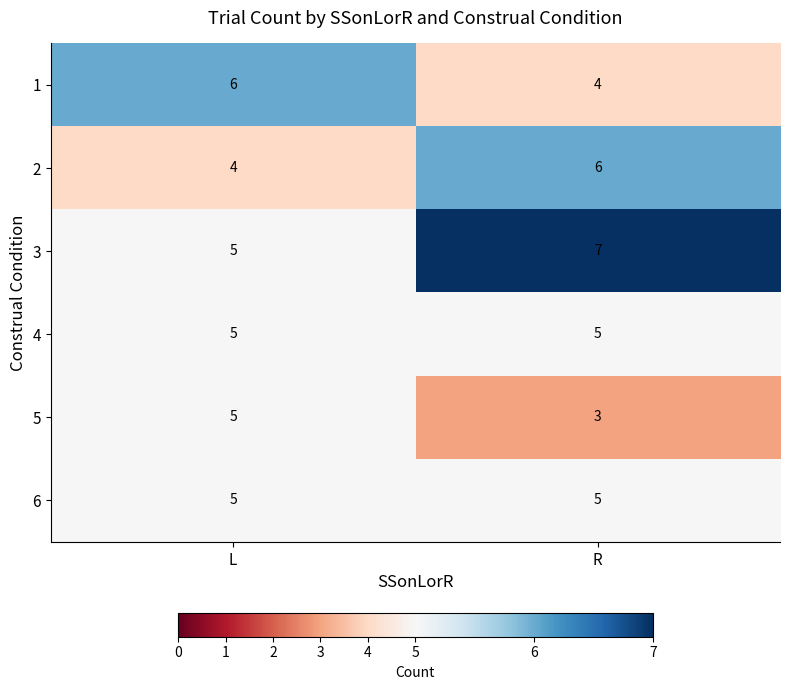

Which category has the lowest value across all series?

R